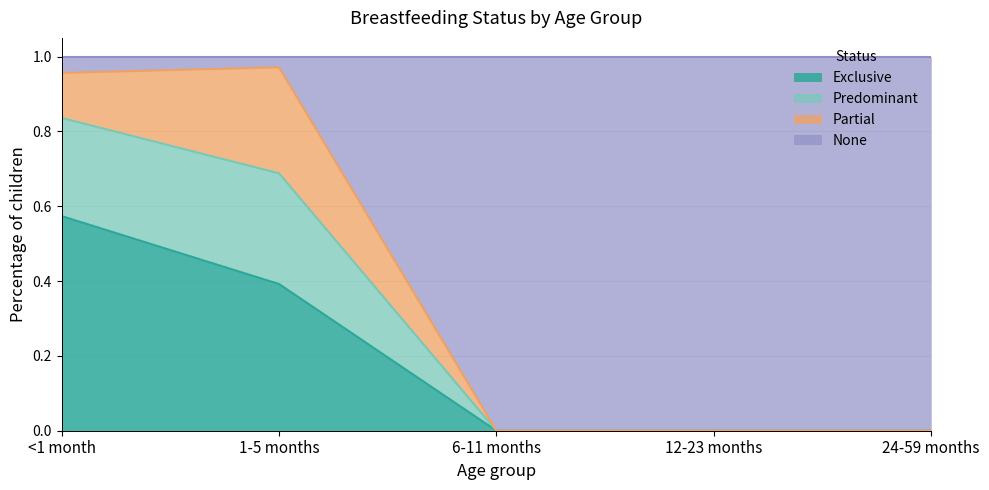

What is the total value across all series at <1 month?

1.0